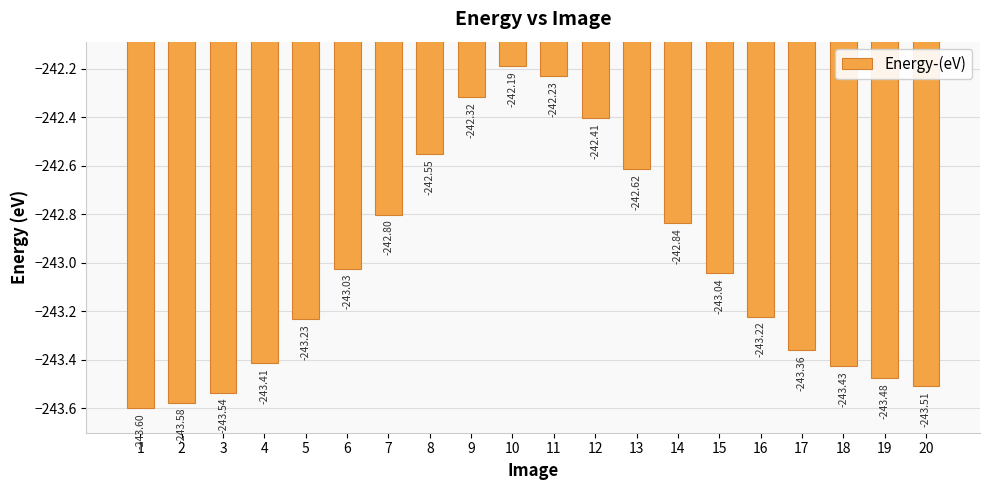

Read the value at 11.

-242.2